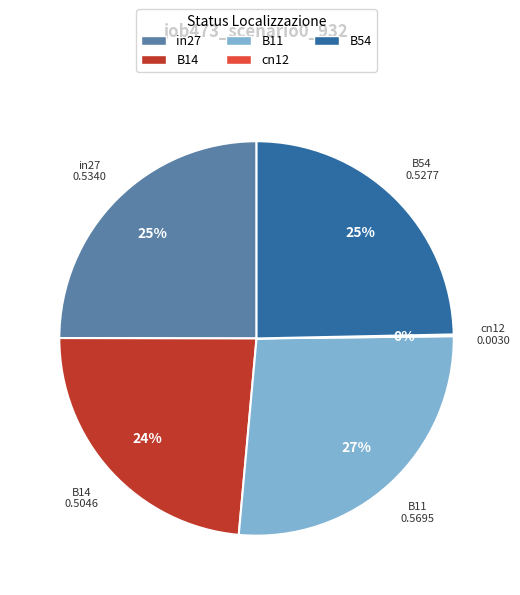

What percentage is the in27 slice, to the nearest percent?

25%